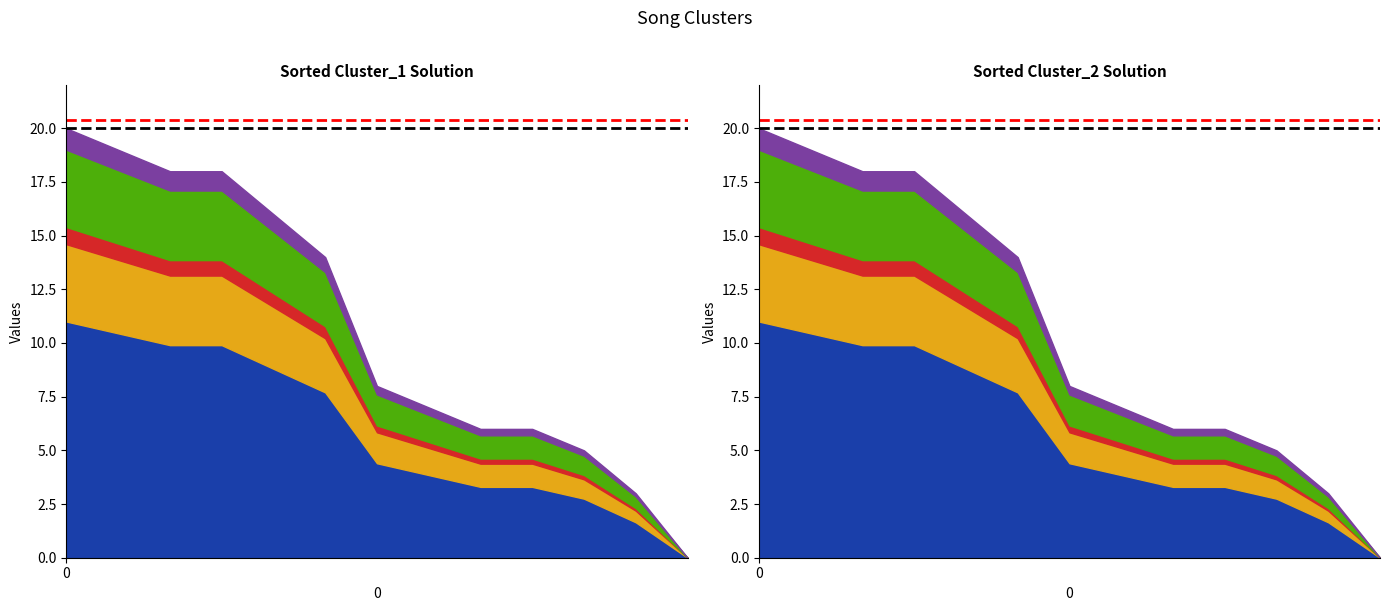

The value of Red Limit at 1 is 20.4. True or false?

True